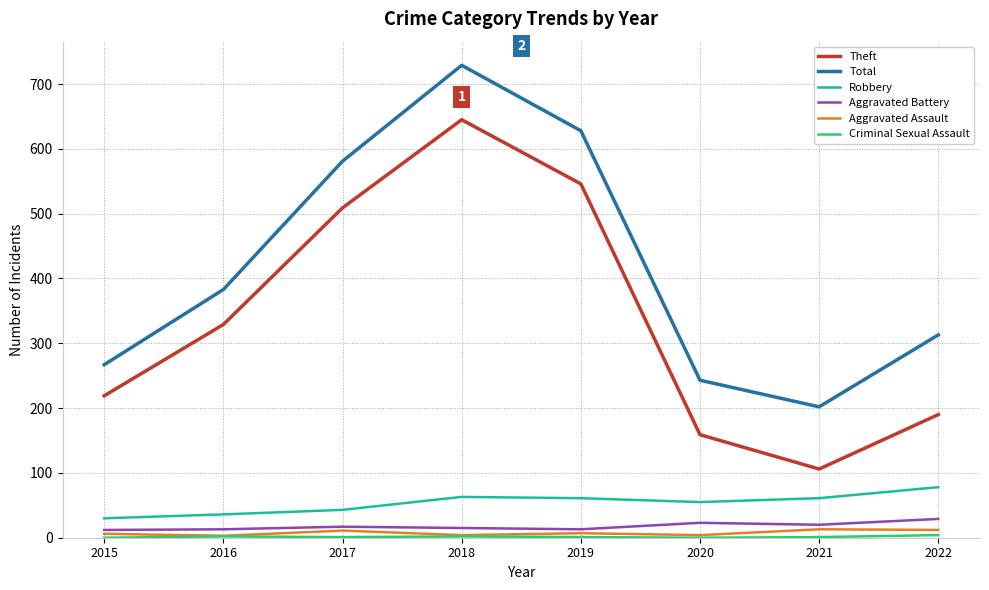

Which series has the widest spread of values?

Theft